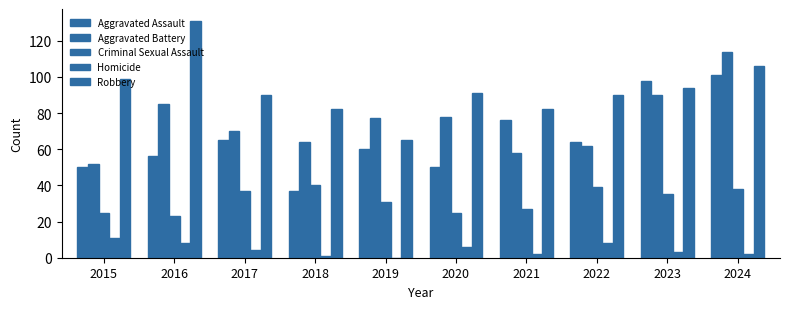

Does the chart contain stacked bars?

No